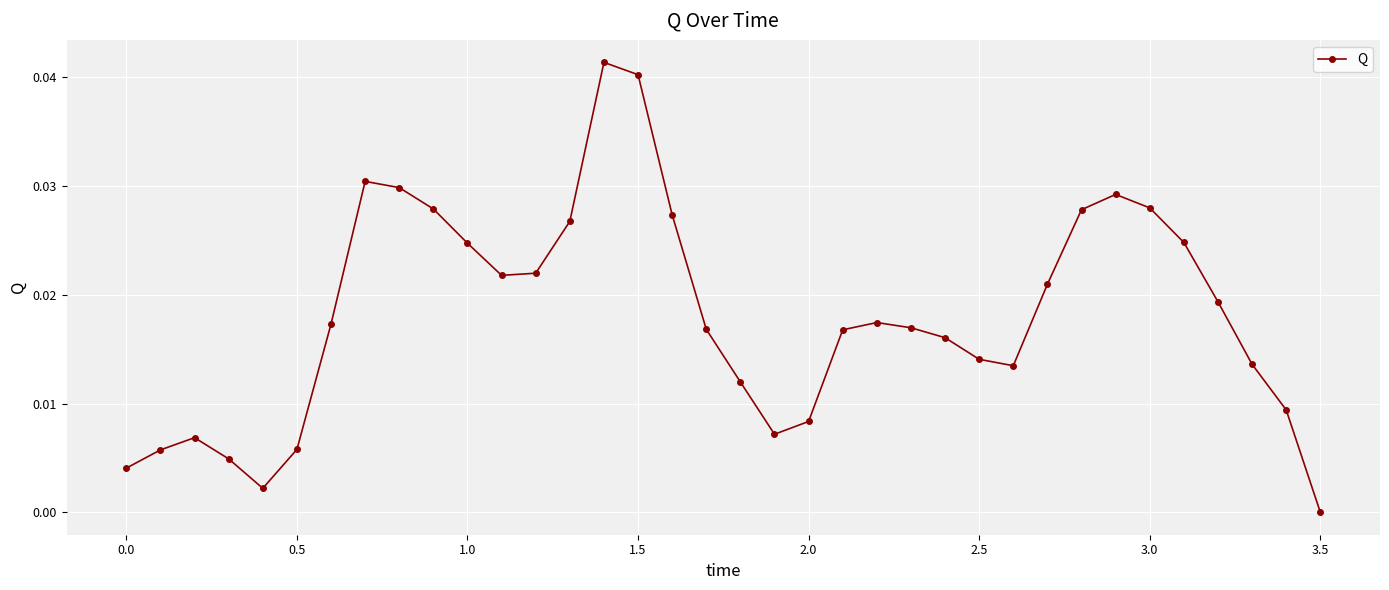

True or false: there are more than 2 points higher than both neighbors.

True